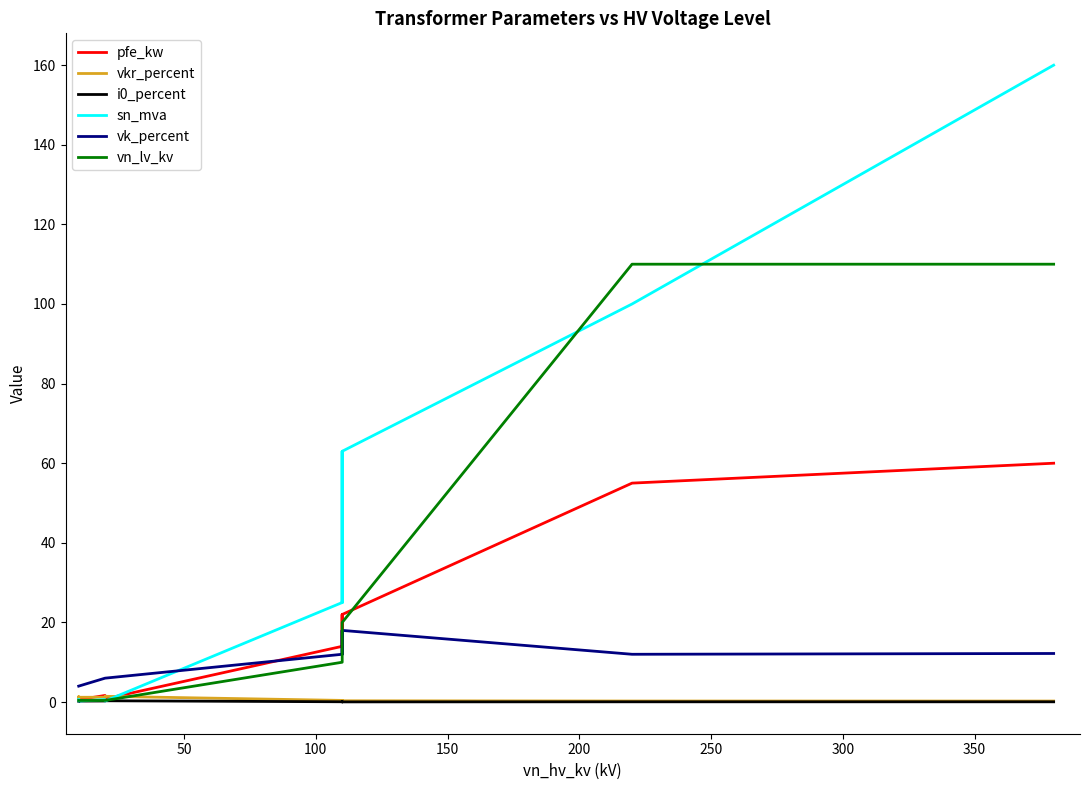

Reading left to right, list all the values displayed in this chart.

pfe_kw: 60.0	55.0	22.0	18.0	14.0	22.0	18.0	14.0	0.8	1.4	1.6	0.6	0.9	1.2
vkr_percent: 0.2	0.3	0.3	0.3	0.4	0.3	0.3	0.4	1.4	1.4	1.2	1.2	1.3	1.1
i0_percent: 0.1	0.1	0.0	0.1	0.1	0.0	0.1	0.1	0.3	0.3	0.3	0.2	0.2	0.2
sn_mva: 160.0	100.0	63.0	40.0	25.0	63.0	40.0	25.0	0.2	0.4	0.6	0.2	0.4	0.6
vk_percent: 12.2	12.0	18.0	16.2	12.0	18.0	16.2	12.0	6.0	6.0	6.0	4.0	4.0	4.0
vn_lv_kv: 110.0	110.0	20.0	20.0	20.0	10.0	10.0	10.0	0.4	0.4	0.4	0.4	0.4	0.4